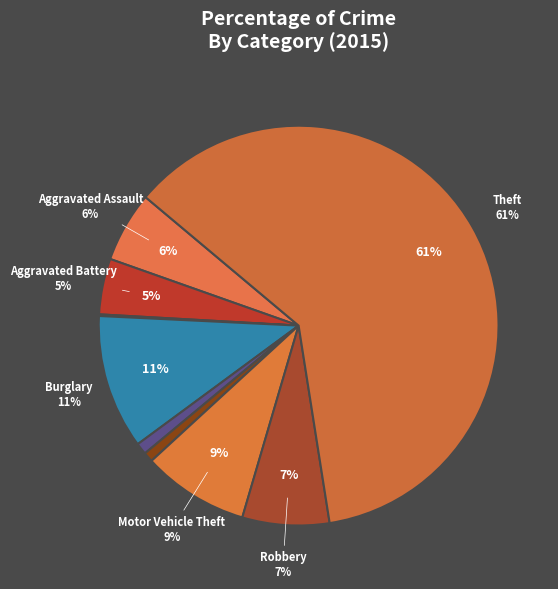

Combined, do Homicide and Burglary account for over 50%?

No